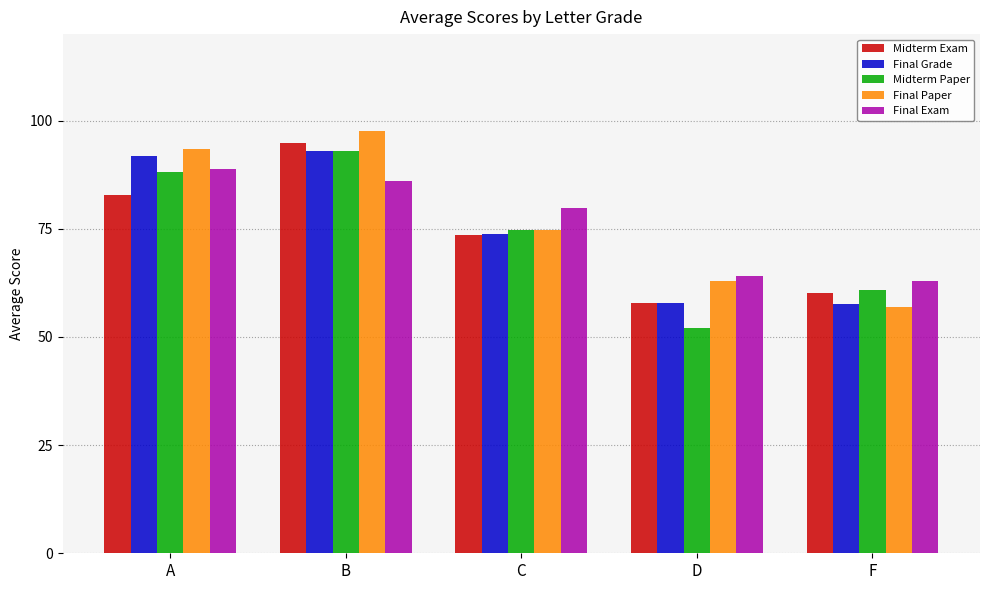

Where does the Final Exam series first go above 79?

A